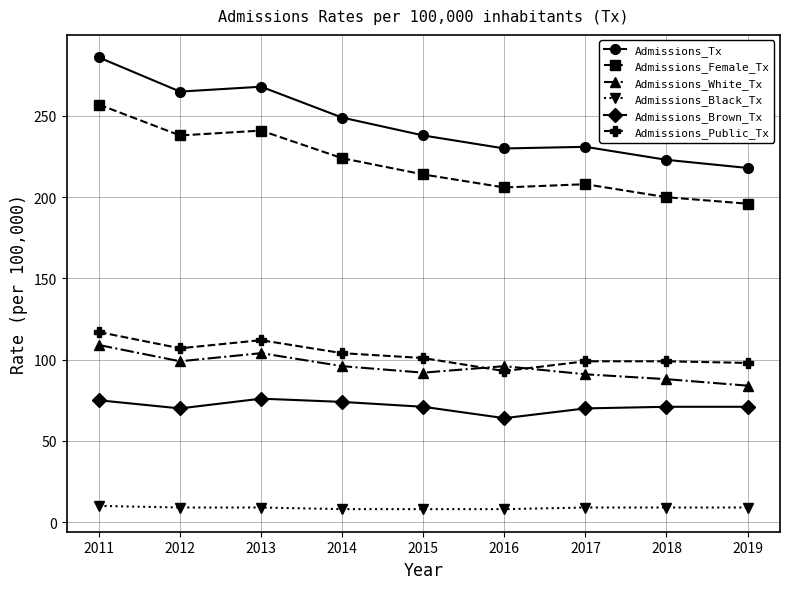

What is the maximum value for Admissions_White_Tx?

109